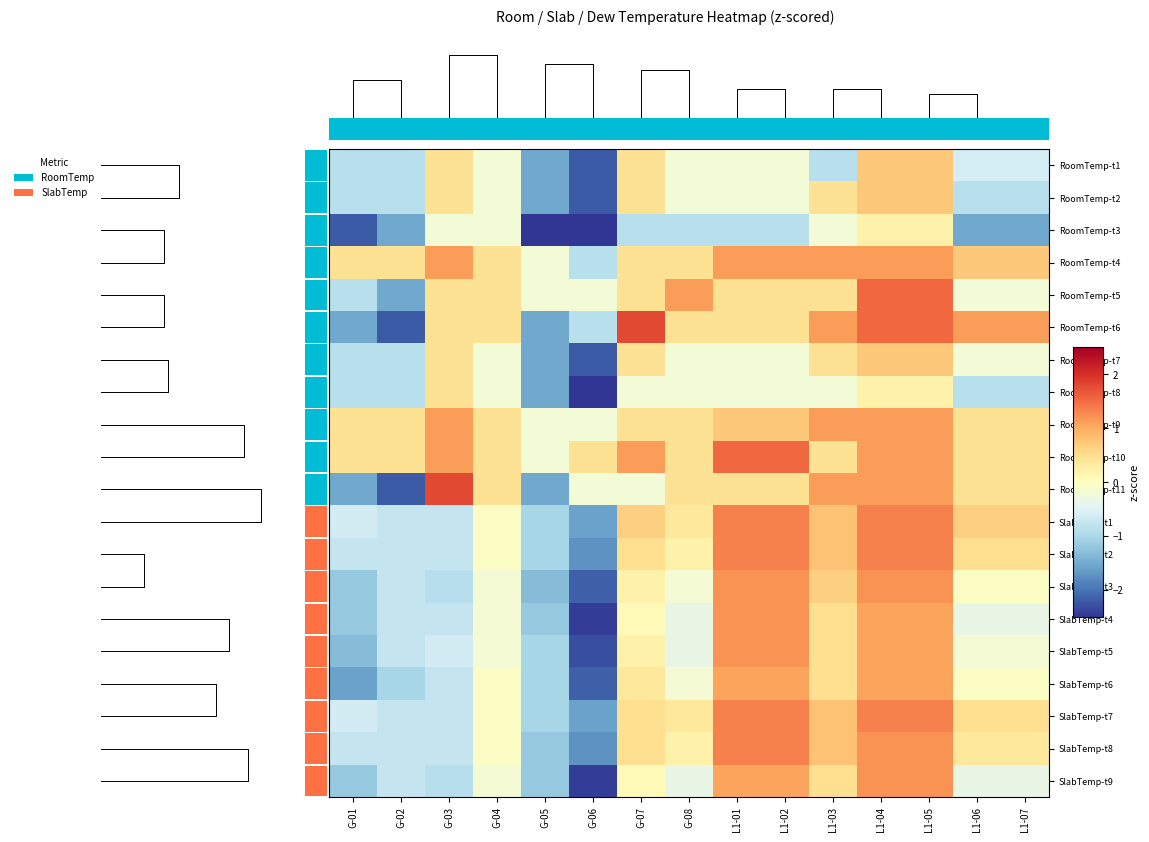

What is the maximum value shown in the chart?

1.8